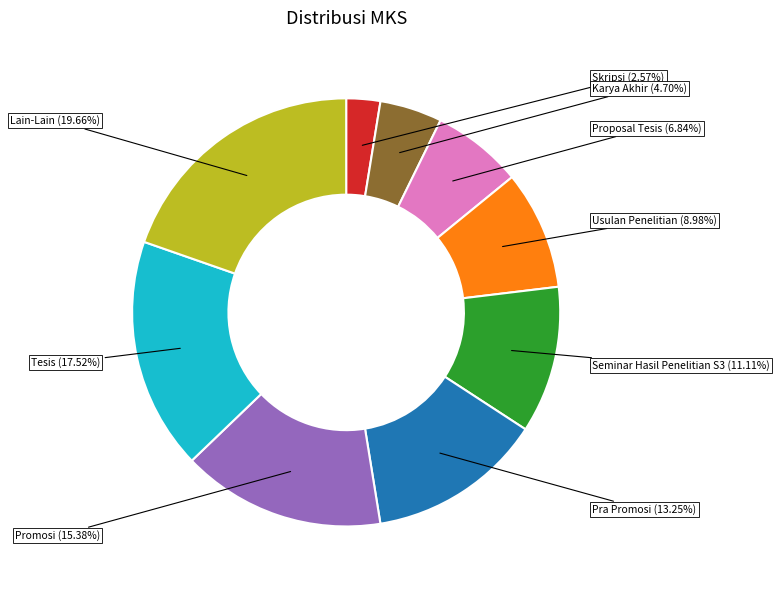

The Proposal Tesis slice represents 1% of the pie. True or false?

False